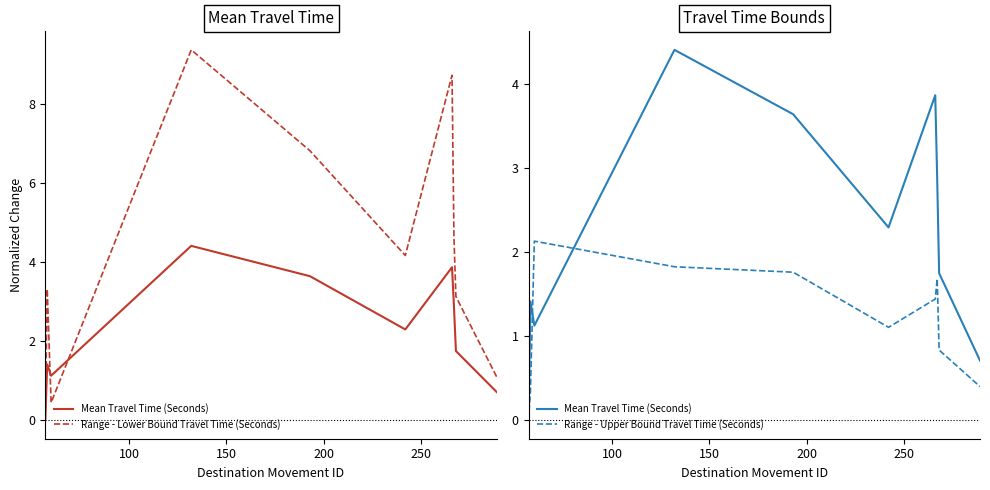

List the series in order of their peak value, highest first.

Range - Lower Bound Travel Time (Seconds), Mean Travel Time (Seconds), Range - Upper Bound Travel Time (Seconds)